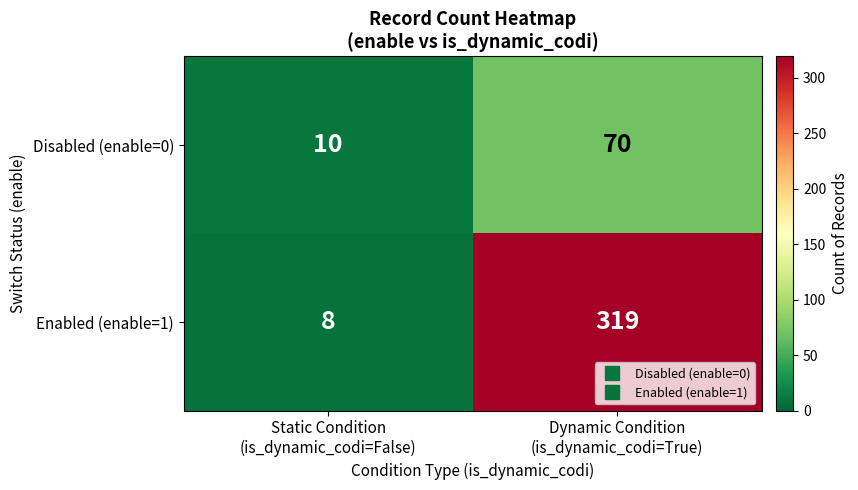

Rank the series by their maximum value, from highest to lowest.

Enabled (enable=1), Disabled (enable=0)